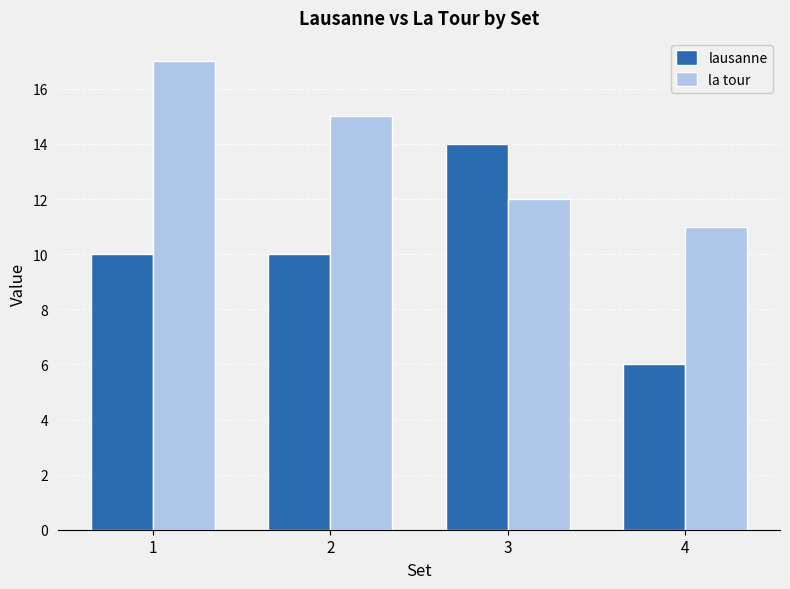

True or false: la tour has a value of 15 at 2.

True